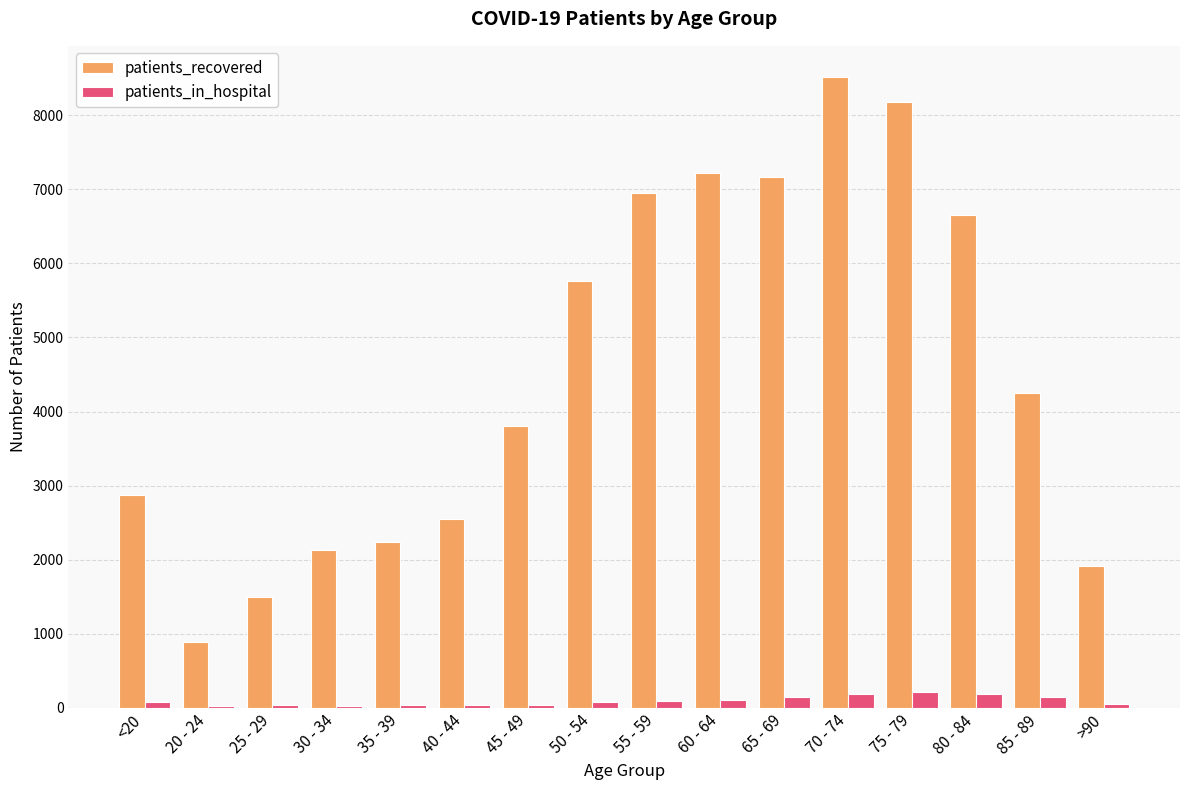

Where is patients_recovered nearest to the value 4699?

85 - 89